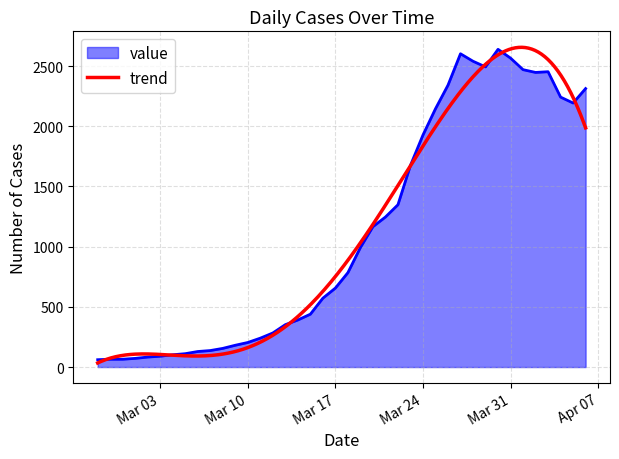

What is the minimum value for value?

61